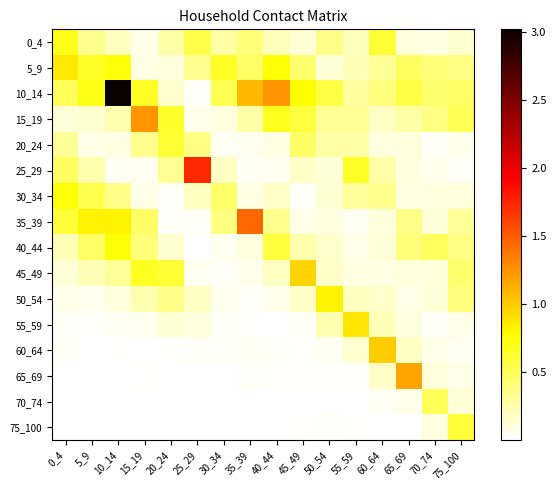

At 10_14, list the series in order from largest to smallest.

10_14, 35_39, 40_44, 5_9, 30_34, 45_49, 15_19, 0_4, 50_54, 20_24, 55_59, 25_29, 60_64, 65_69, 70_74, 75_100